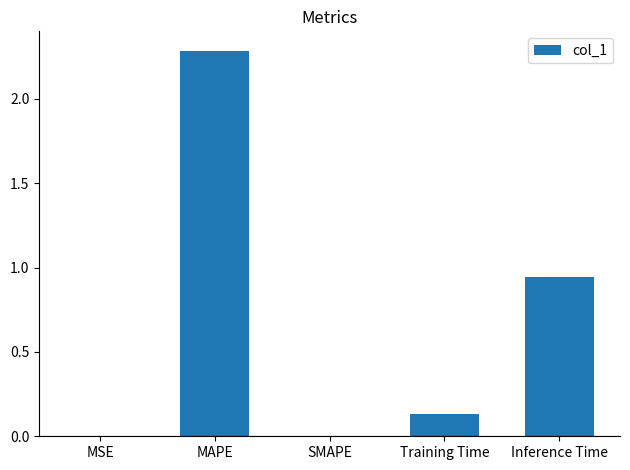

Count the number of categories in the chart.

5